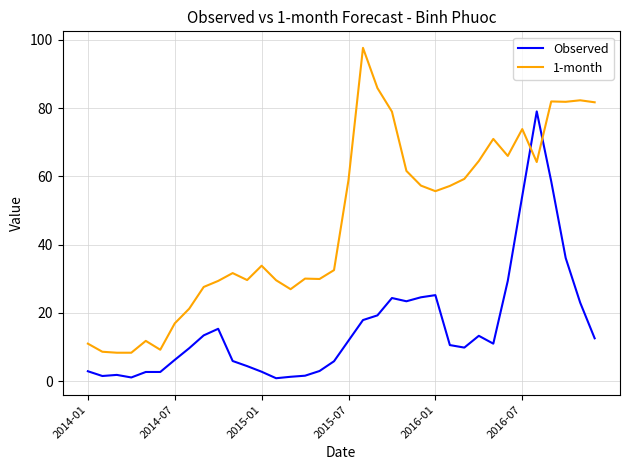

After their last crossing, which series has the higher values: Observed or 1-month?

1-month